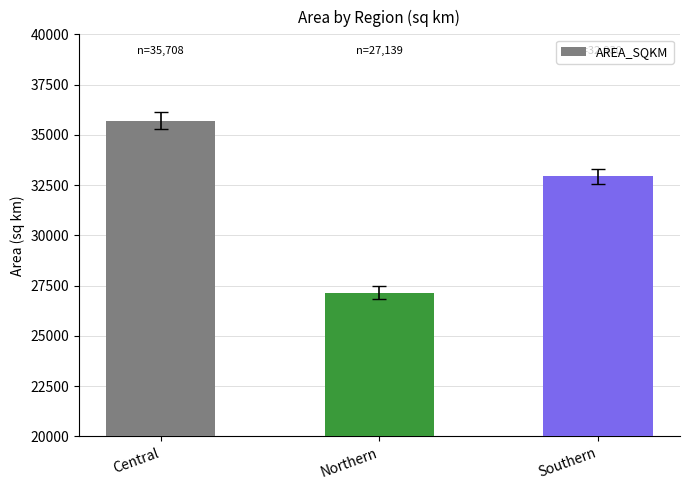

What is the label of the 1st bar from the right?

Southern